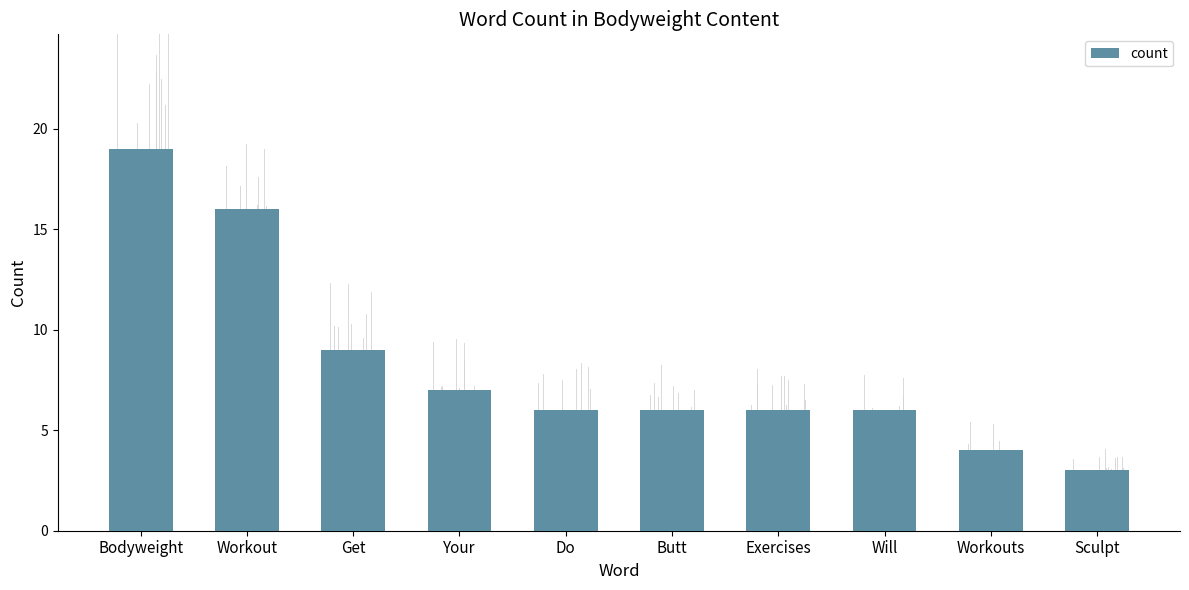

What is the sum of all values?

82